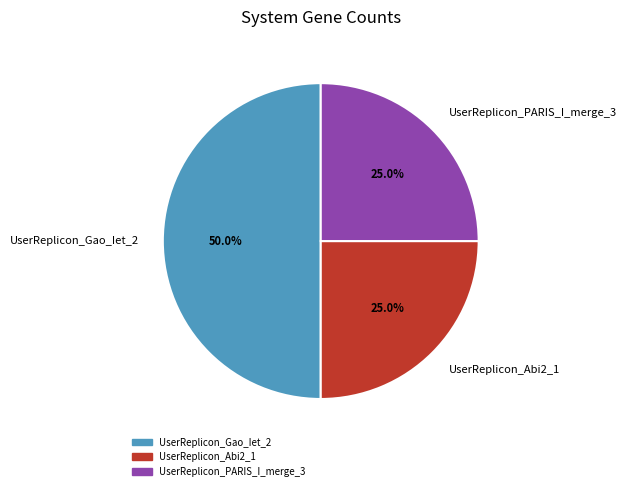

How many segments does this pie chart have?

3